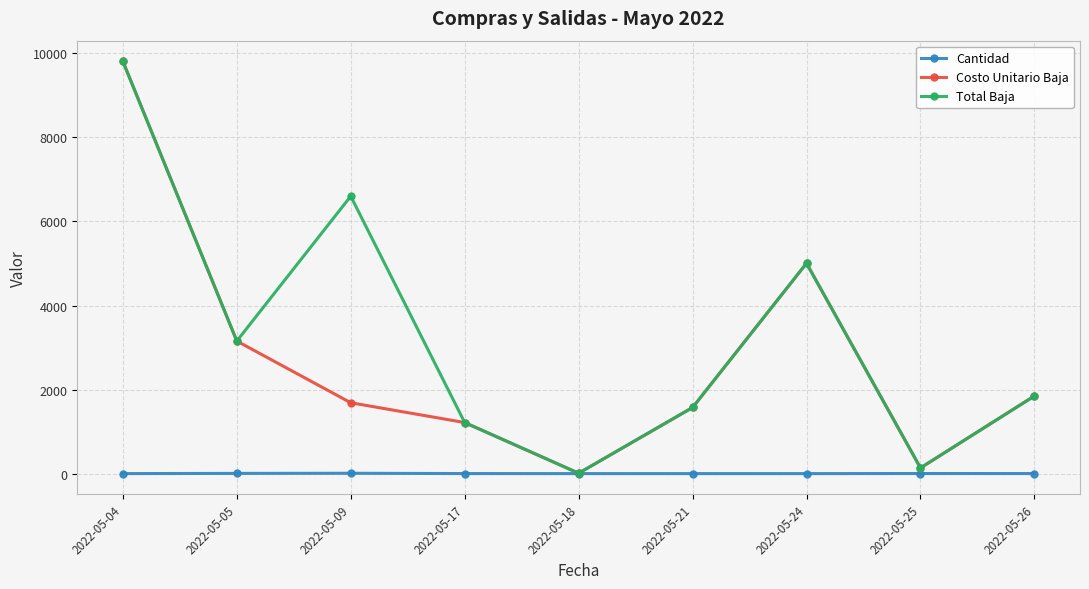

What is the sum of the Cantidad values at 2022-05-24 and 2022-05-25?

4.0